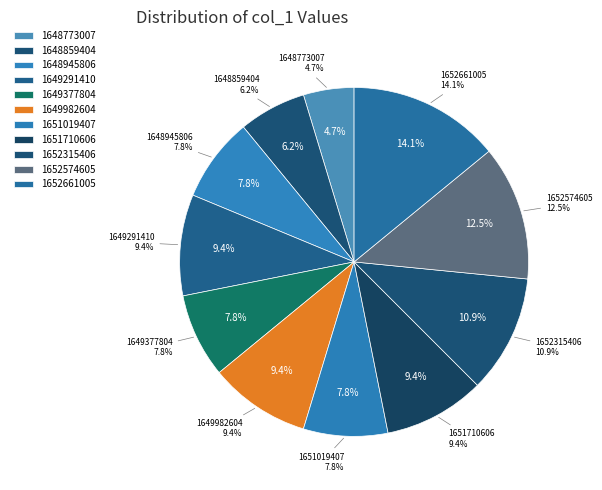

To the nearest percent, what percentage of the pie is 1651019407?

8%